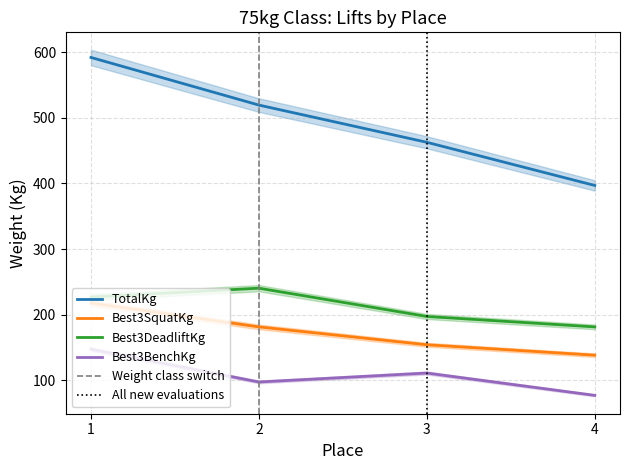

True or false: Best3SquatKg and Best3BenchKg cross at least once.

False